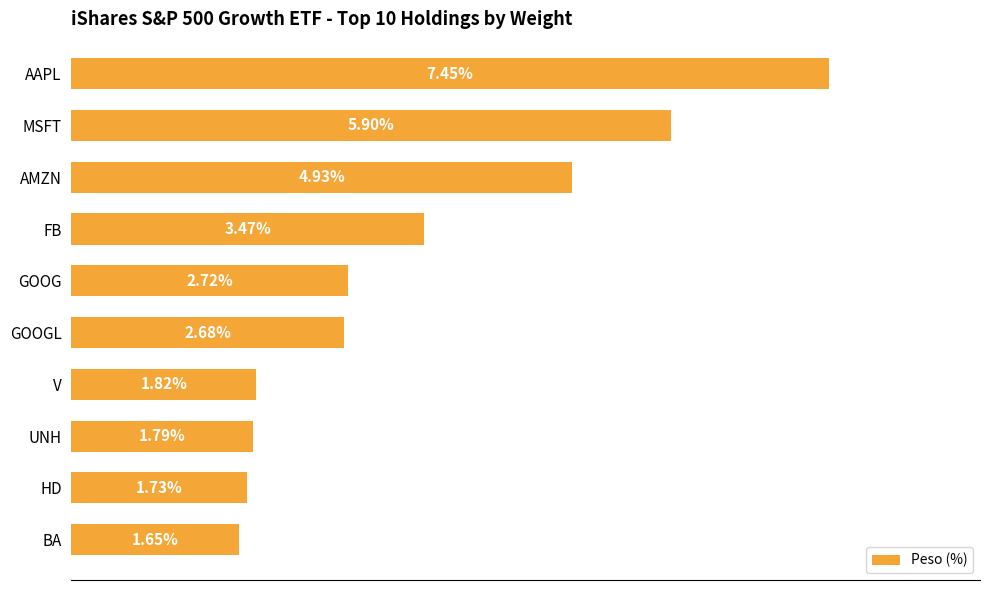

Which category has the highest value across all series?

AAPL